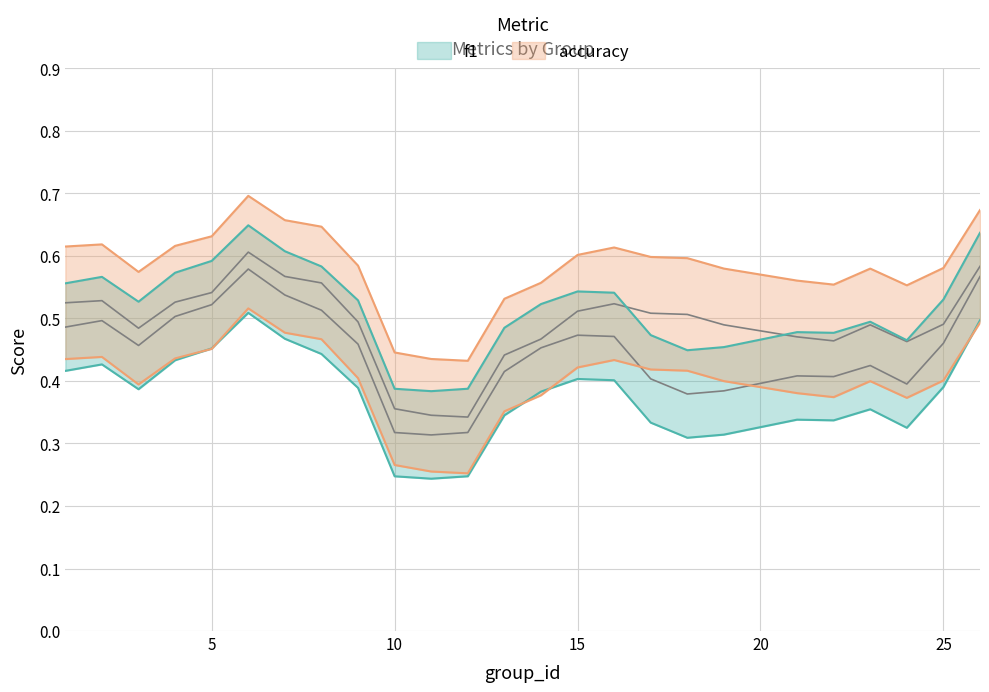

Which category has the lowest value across all series?

11